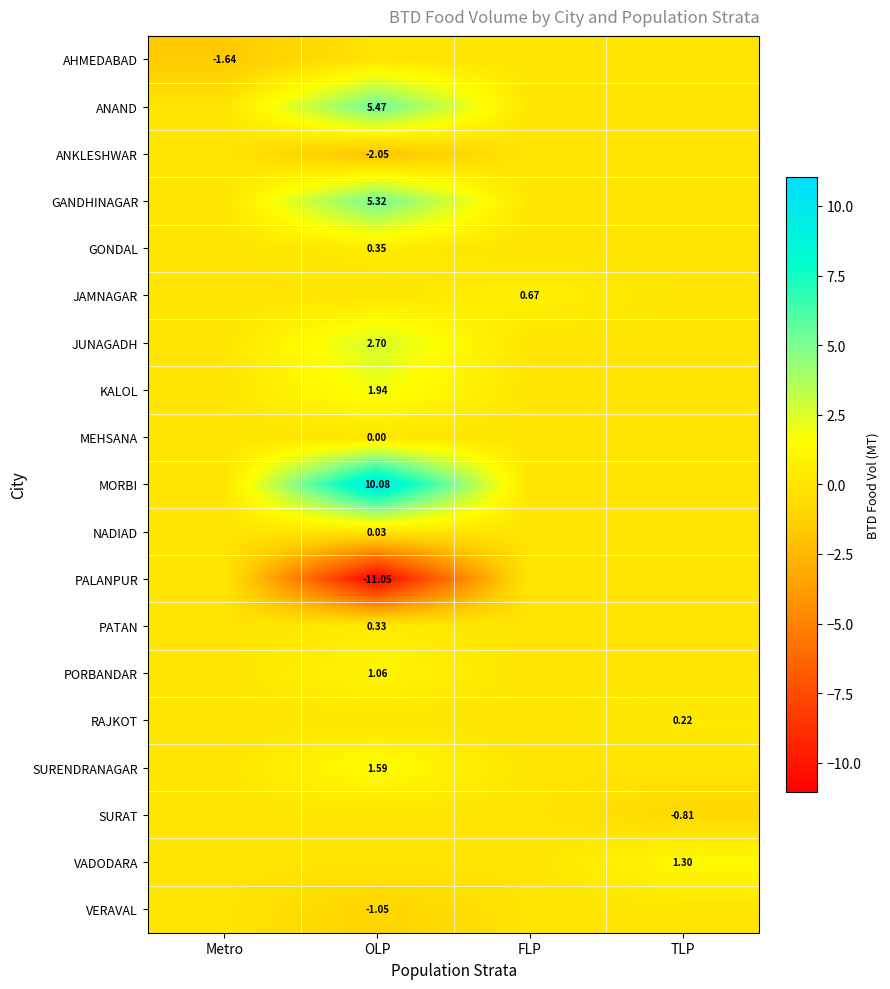

What is the average value of the PORBANDAR series?

0.3